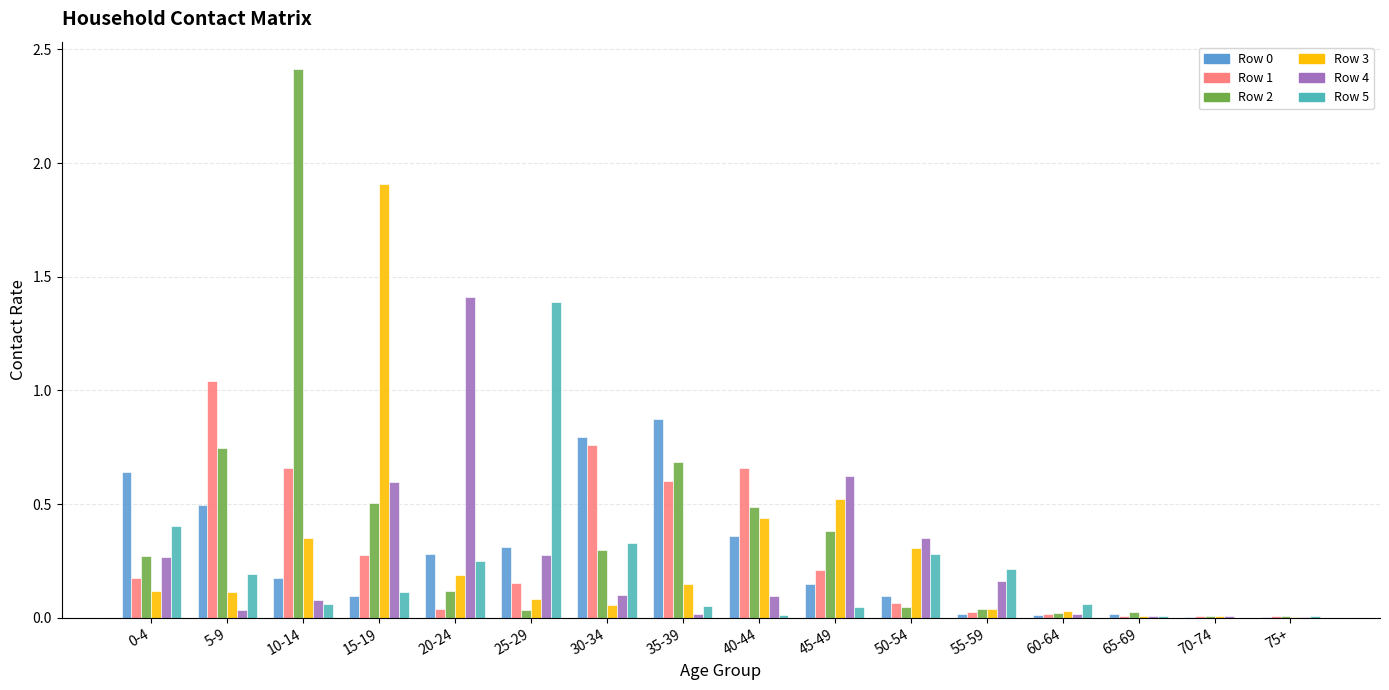

What is the sum of all Row 5 values?

3.4